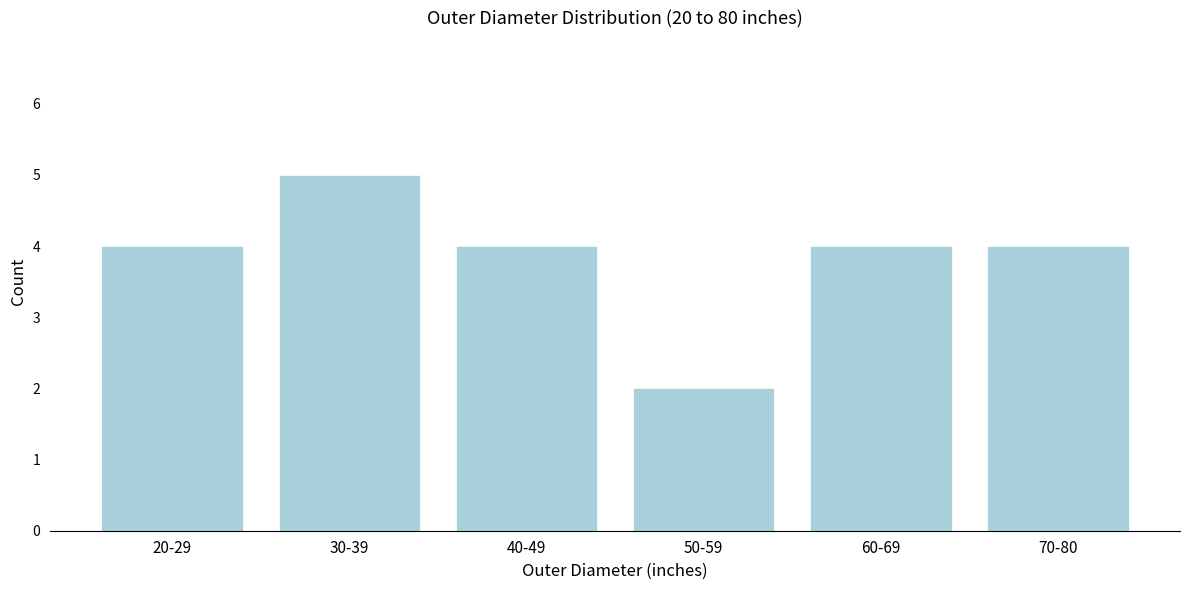

Reading left to right, list all the values displayed in this chart.

4	5	4	2	4	4